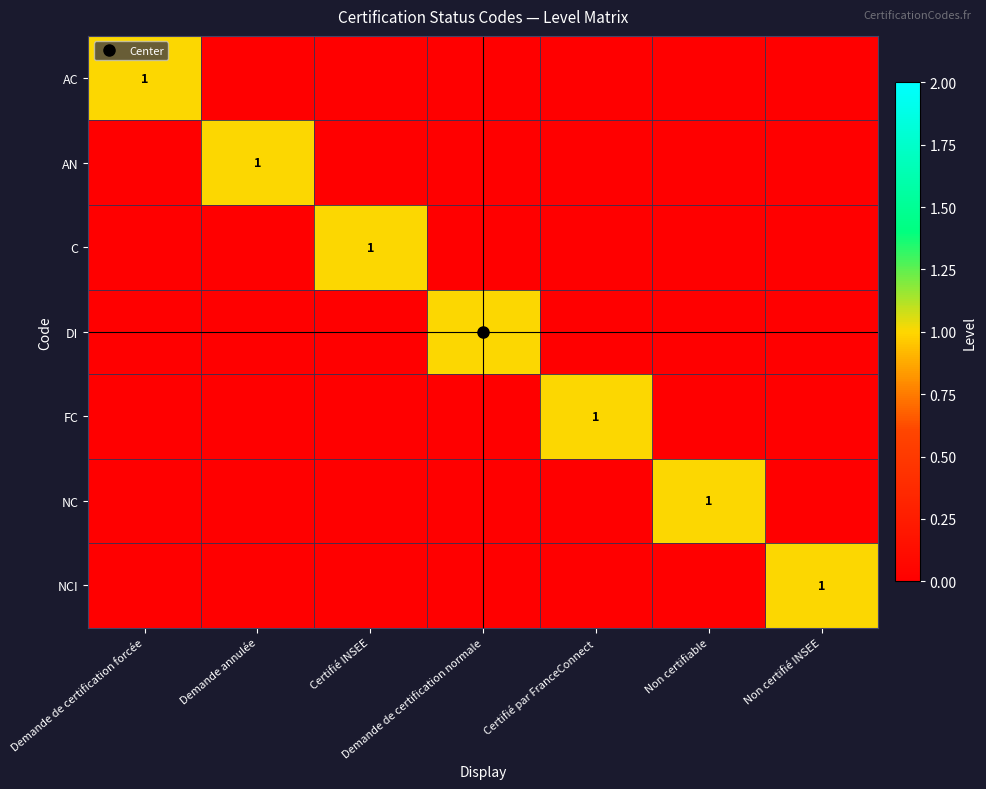

Is it true that DI equals 0 at Certifié INSEE?

False